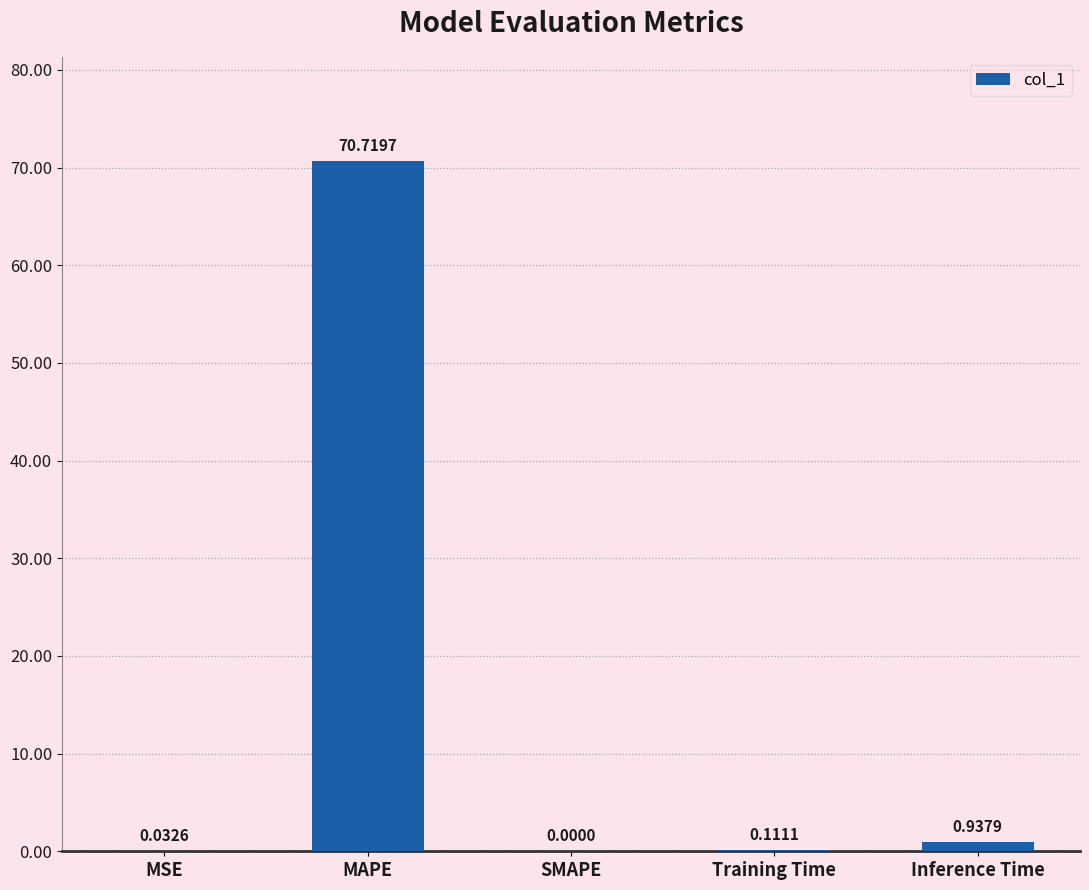

Are the bars horizontal?

No